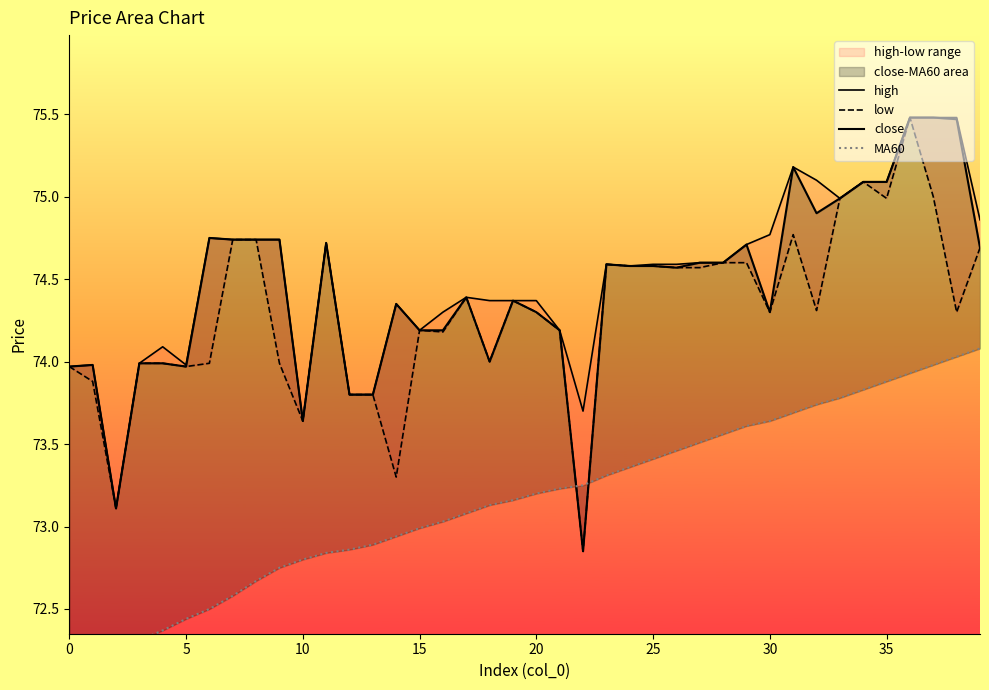

Which series has the widest spread of values?

low